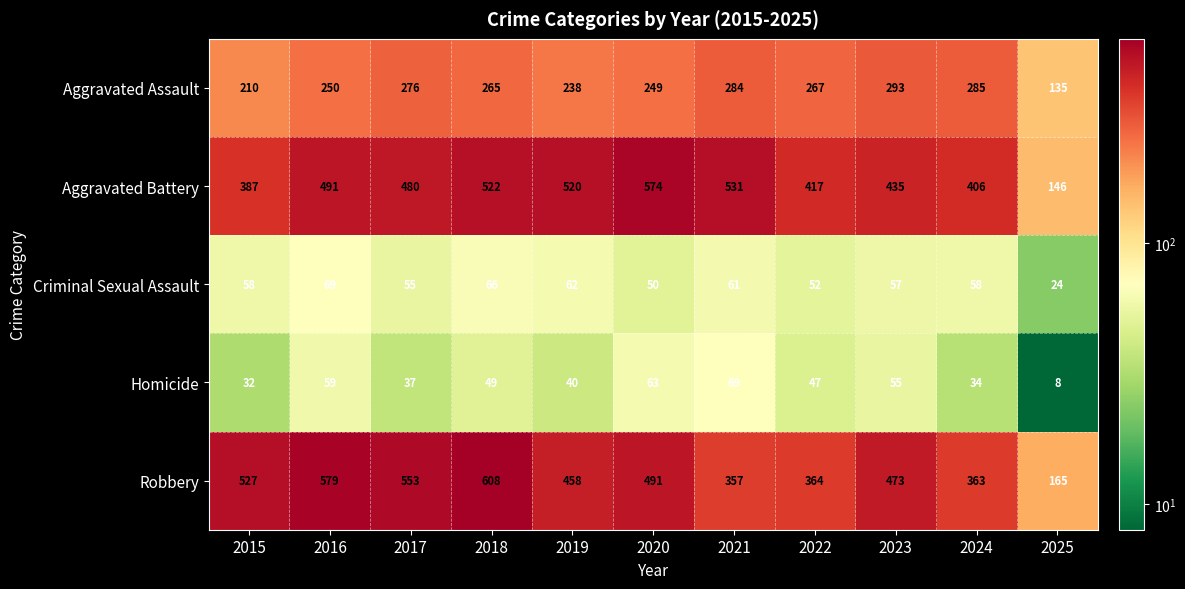

At 2024, list the series in order from smallest to largest.

Homicide, Criminal Sexual Assault, Aggravated Assault, Robbery, Aggravated Battery